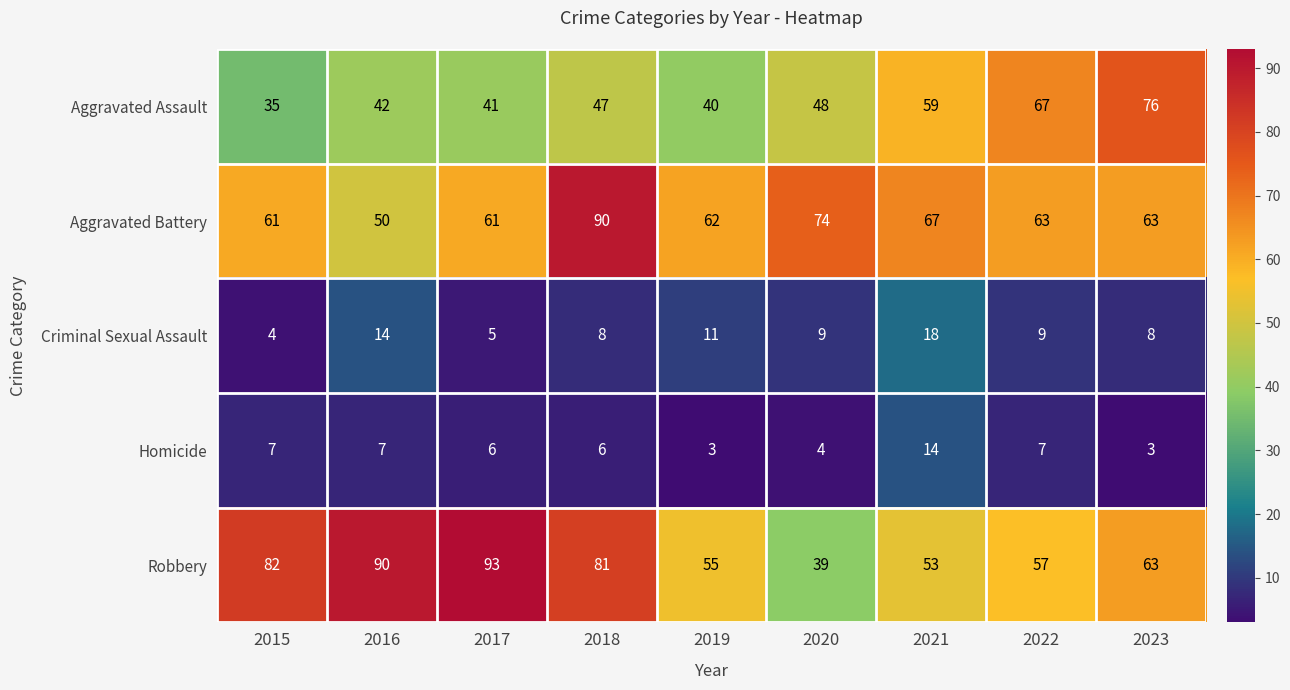

Which series changed the most between 2019 and 2022?

Aggravated Assault